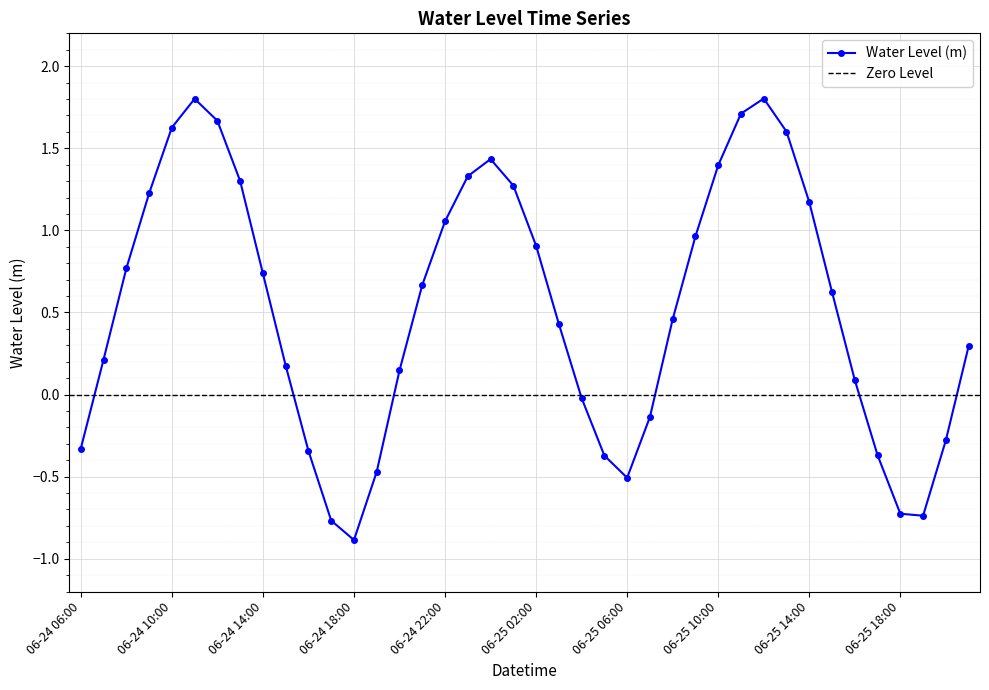

What is the change in value from 06-24 19:00 to 06-24 20:00?

+0.6